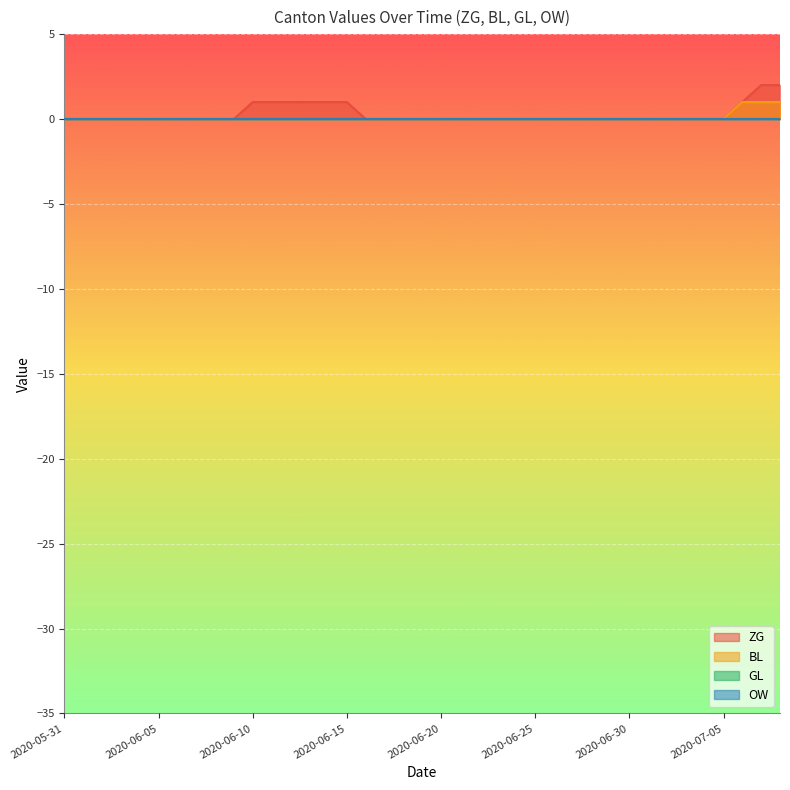

What is the label of the 7th point from the left?

2020-06-06